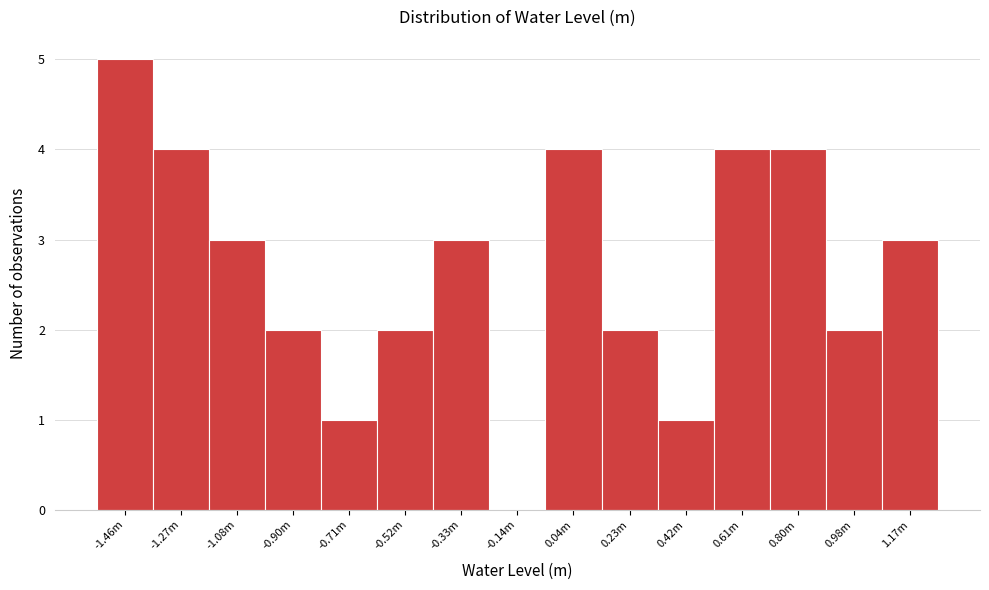

Reading left to right, extract all data points from this chart.

-1.46m=5	-1.27m=4	-1.08m=3	-0.90m=2	-0.71m=1	-0.52m=2	-0.33m=3	-0.14m=0	0.04m=4	0.23m=2	0.42m=1	0.61m=4	0.80m=4	0.98m=2	1.17m=3